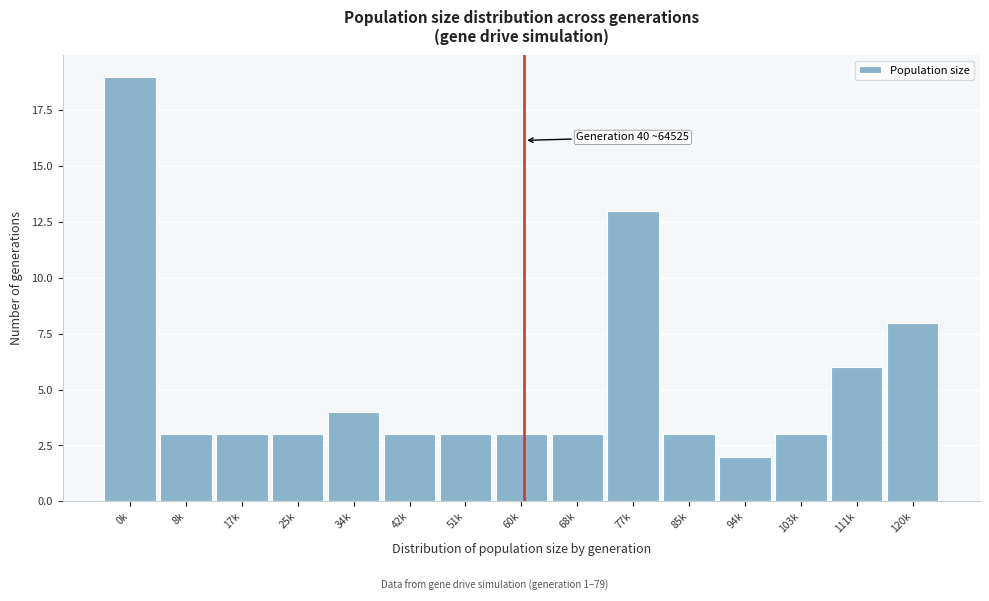

Reading left to right, list all the values displayed in this chart.

19	3	3	3	4	3	3	3	3	13	3	2	3	6	8